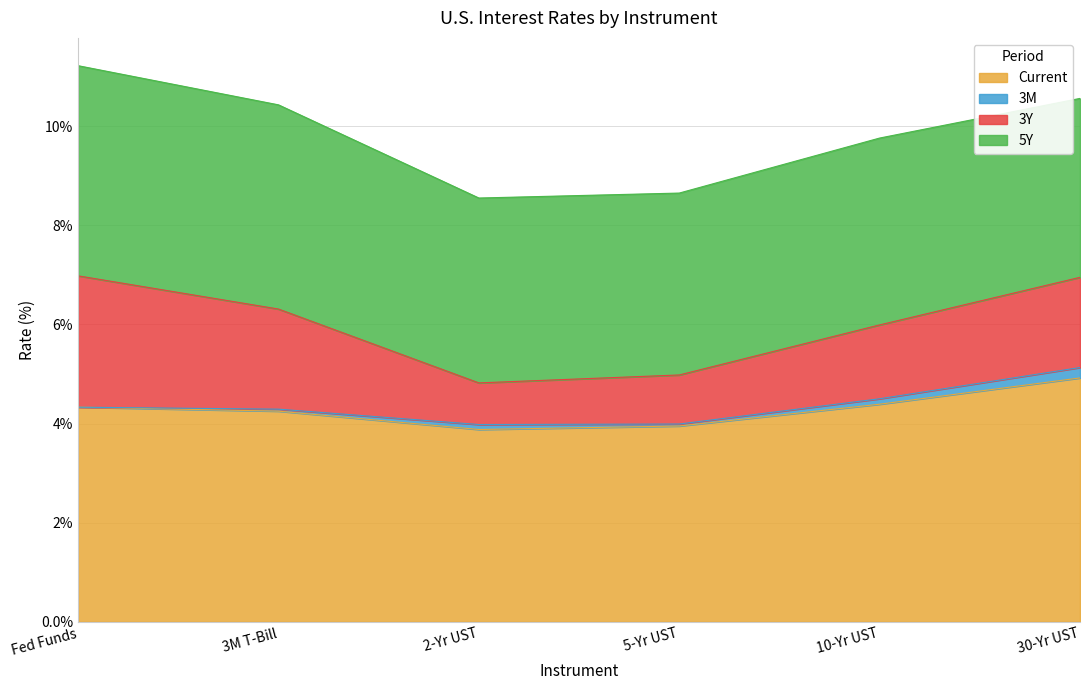

Reading left to right, list all the values displayed in this chart.

Current: 4.3	4.2	3.9	4.0	4.4	4.9
3M: 0.0	0.0	0.1	0.0	0.1	0.2
3Y: 2.6	2.0	0.8	1.0	1.5	1.8
5Y: 4.2	4.1	3.7	3.7	3.8	3.6